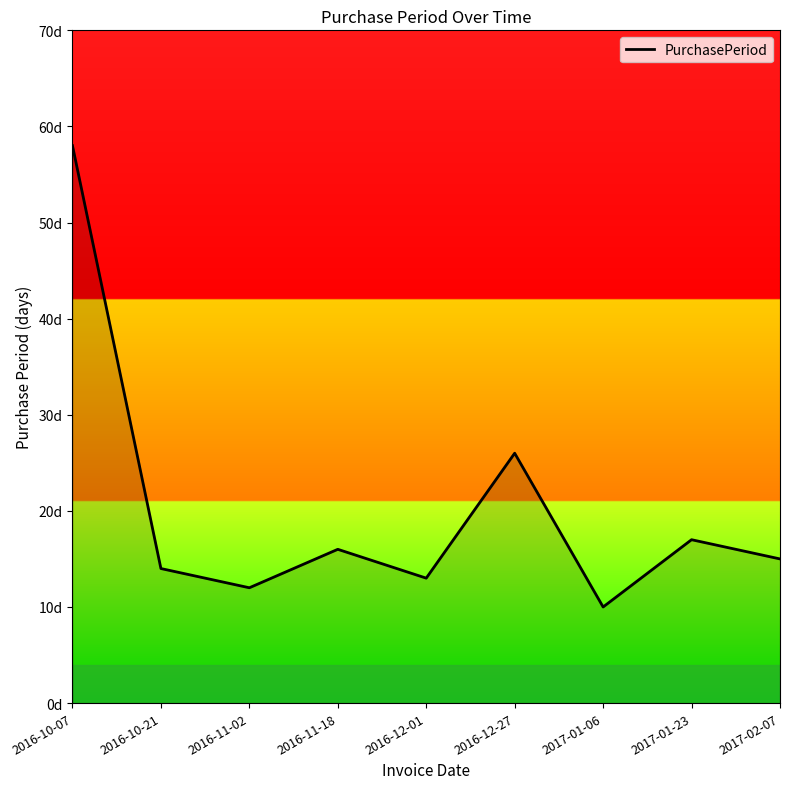

List the labels in order of value, smallest first.

2017-01-06, 2016-11-02, 2016-12-01, 2016-10-21, 2017-02-07, 2016-11-18, 2017-01-23, 2016-12-27, 2016-10-07